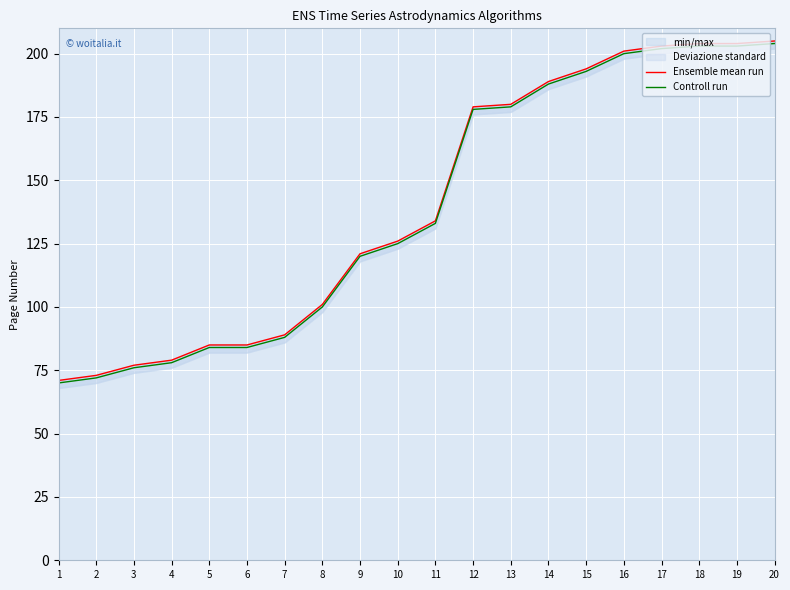

Reading right to left, list all the values displayed in this chart.

Ensemble mean run: 20=205	19=204	18=204	17=203	16=201	15=194	14=189	13=180	12=179	11=134	10=126	9=121	8=101	7=89	6=85	5=85	4=79	3=77	2=73	1=71
Controll run: 20=204	19=203	18=203	17=202	16=200	15=193	14=188	13=179	12=178	11=133	10=125	9=120	8=100	7=88	6=84	5=84	4=78	3=76	2=72	1=70